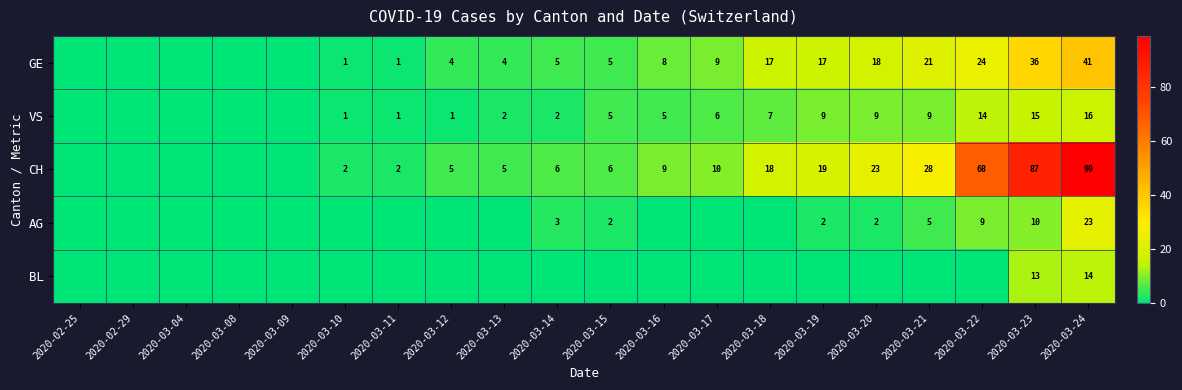

Which label corresponds to the smallest value in the chart?

2020-02-25